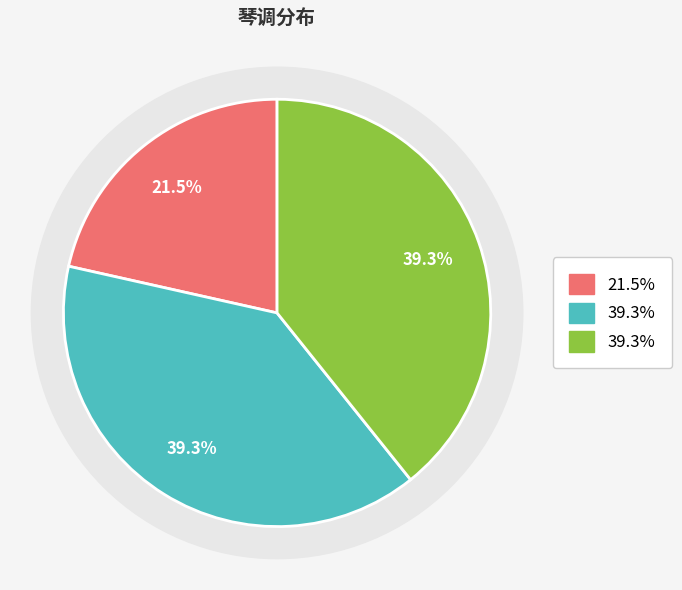

True or false: 华灯引琴思汉调 accounts for 21% of the total.

True